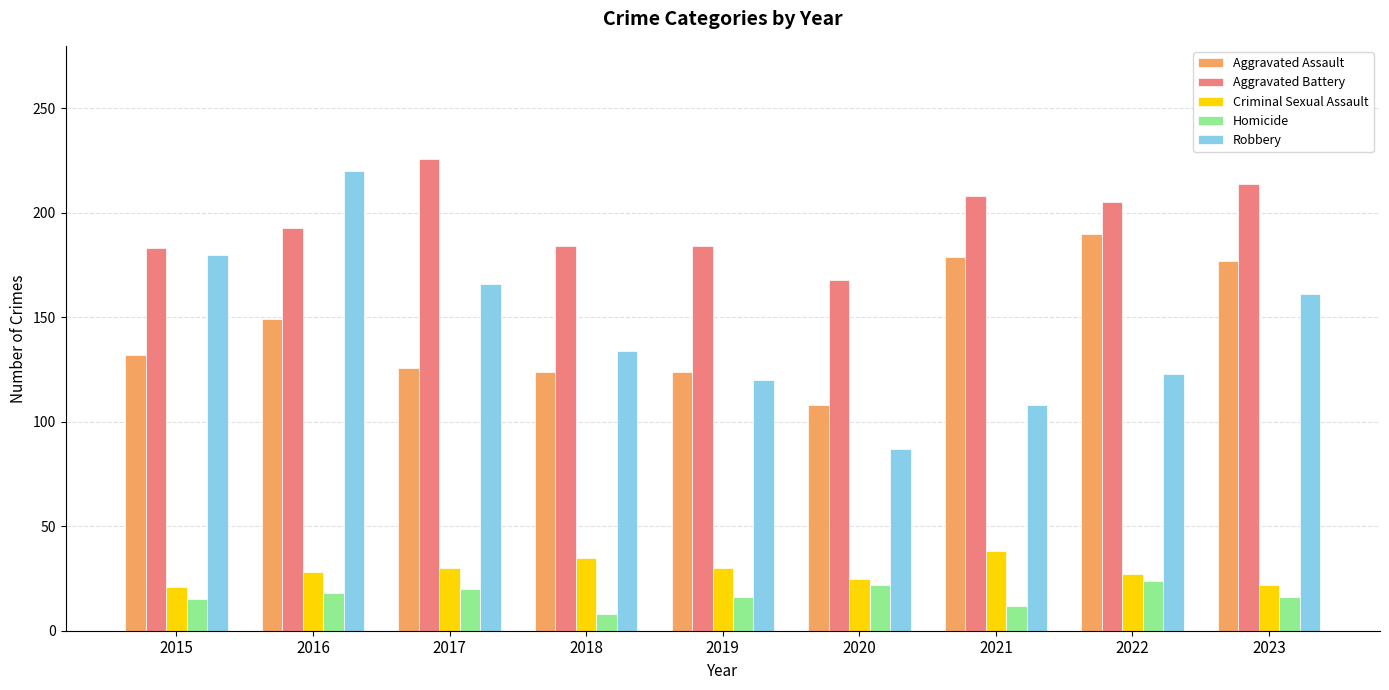

Which category has the highest value in the Aggravated Battery series?

2017